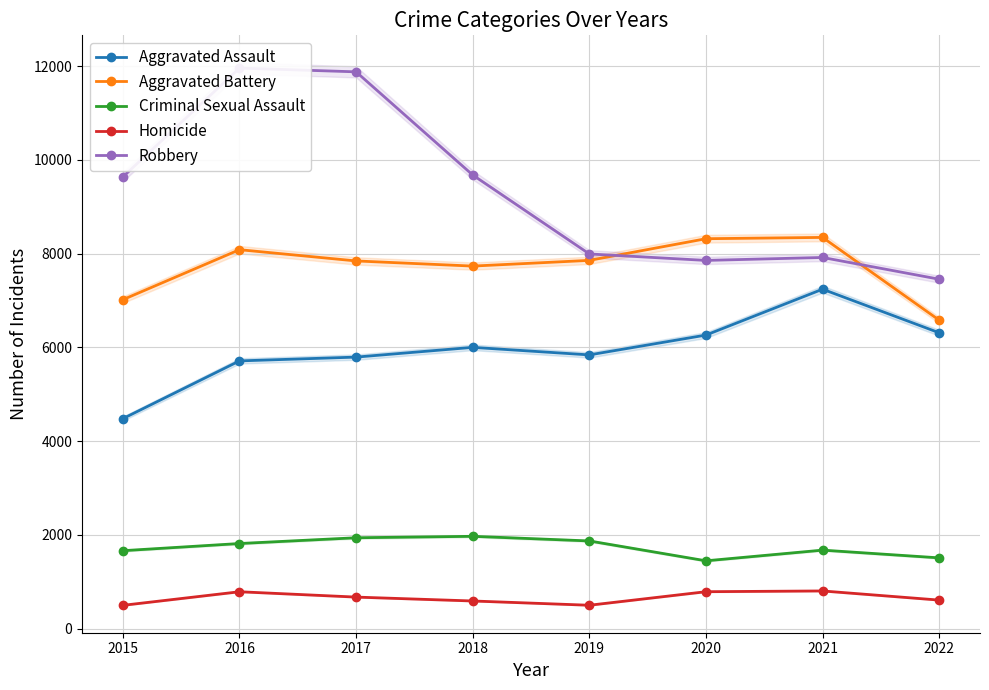

List the labels in order of Criminal Sexual Assault value, smallest first.

2020, 2022, 2015, 2021, 2016, 2019, 2017, 2018